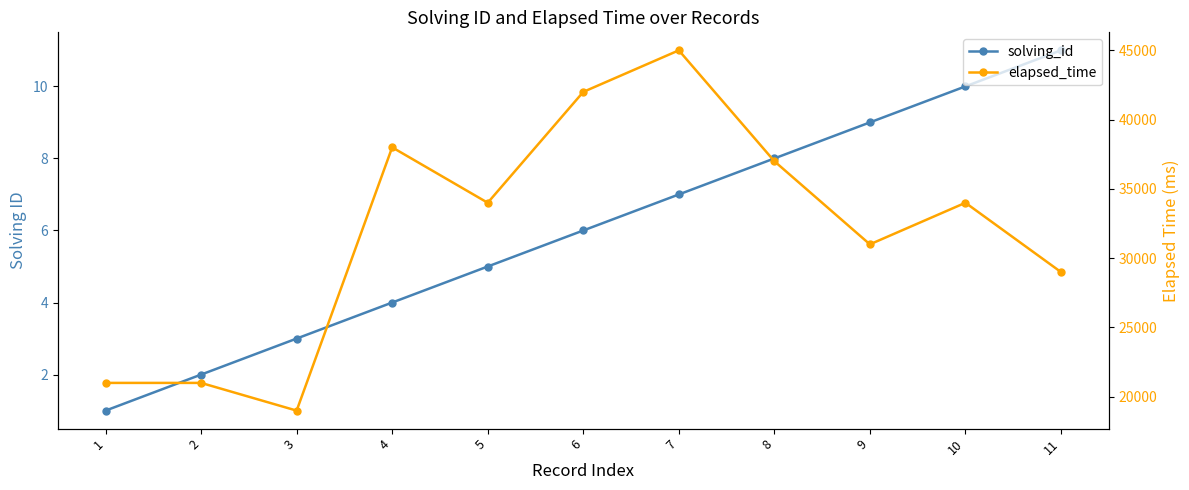

What is the sum of all solving_id values?

66